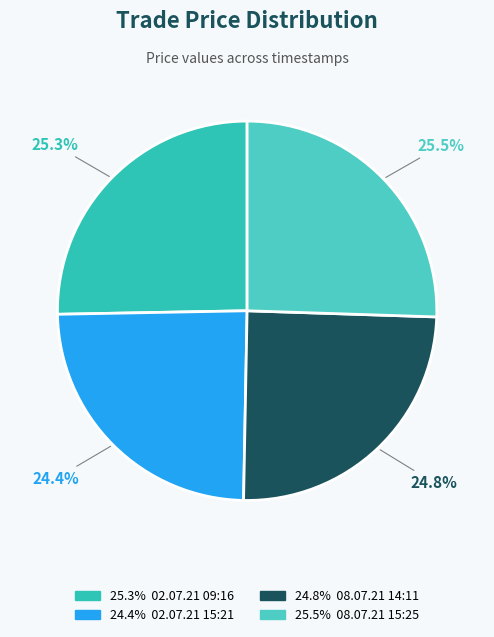

To the nearest percent, what is the difference between the largest and smallest slice percentages?

1%